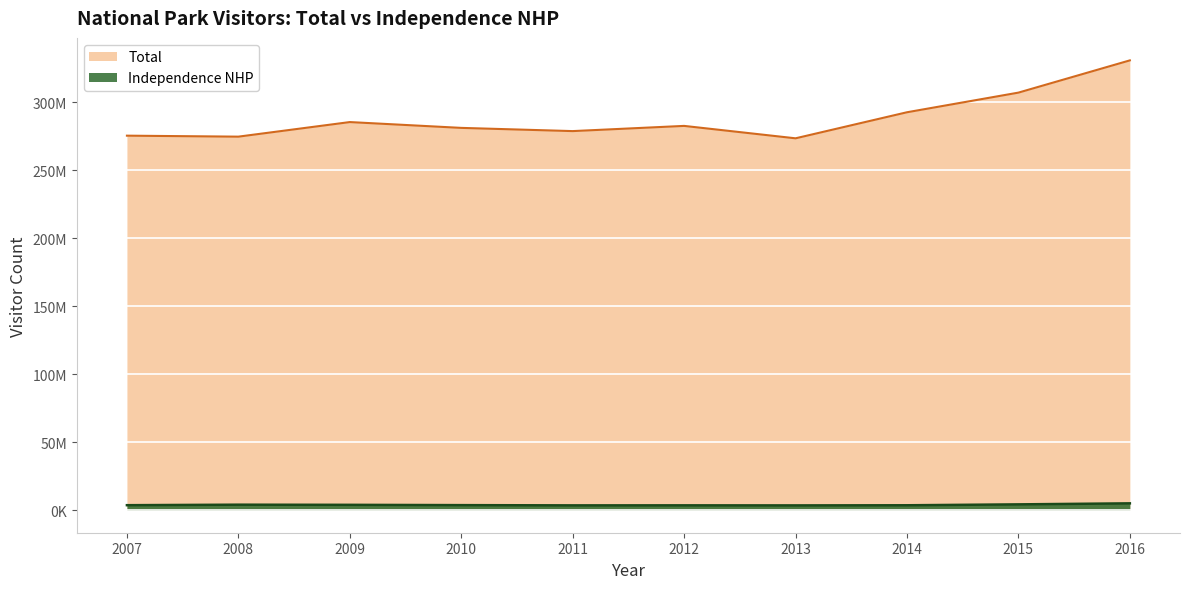

Which series has the largest range (max minus min)?

Total